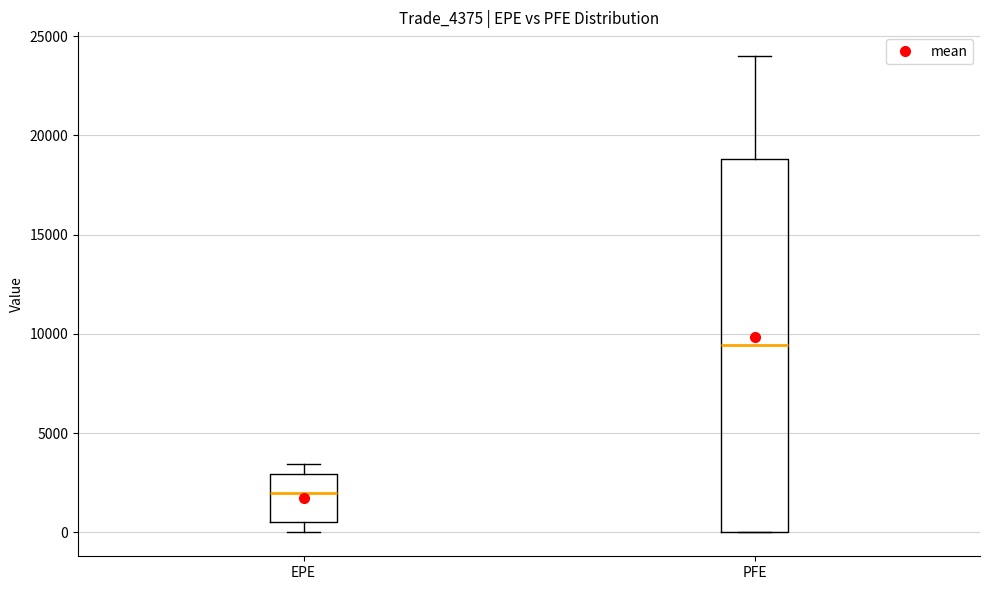

Which box has the lowest median line?

EPE